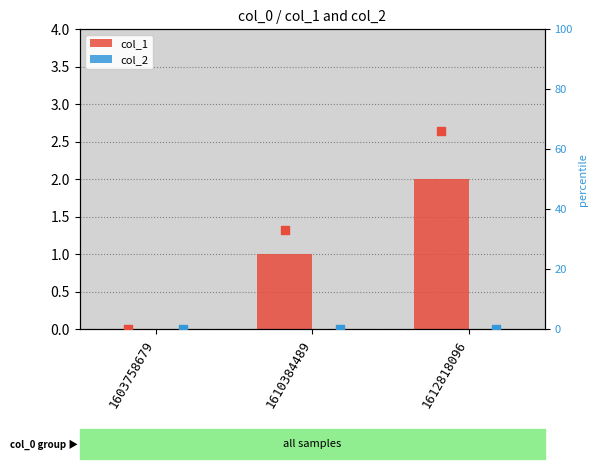

Which series has the largest total across all categories?

col_1 pct